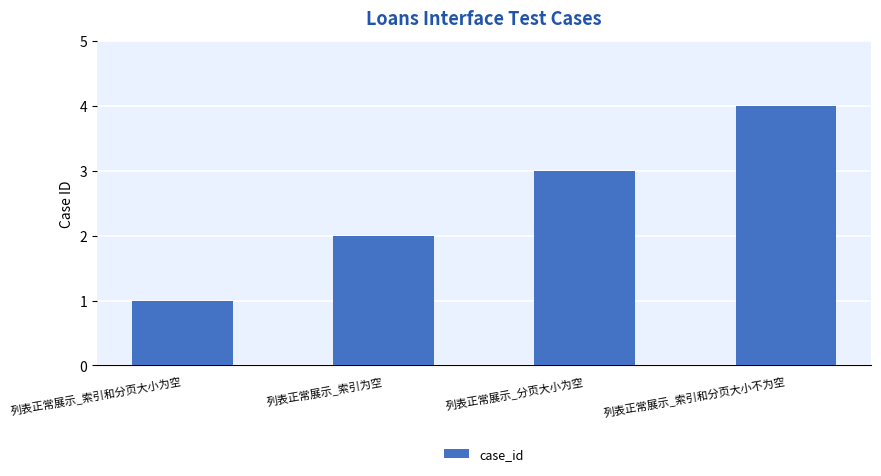

What is the change in value from 列表正常展示_索引和分页大小为空 to 列表正常展示_索引和分页大小不为空?

+3